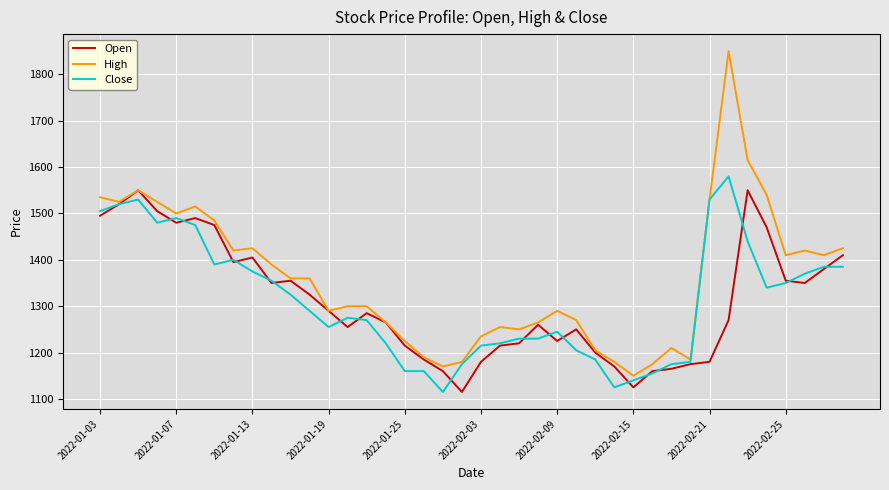

What is the maximum value for Open?

1550